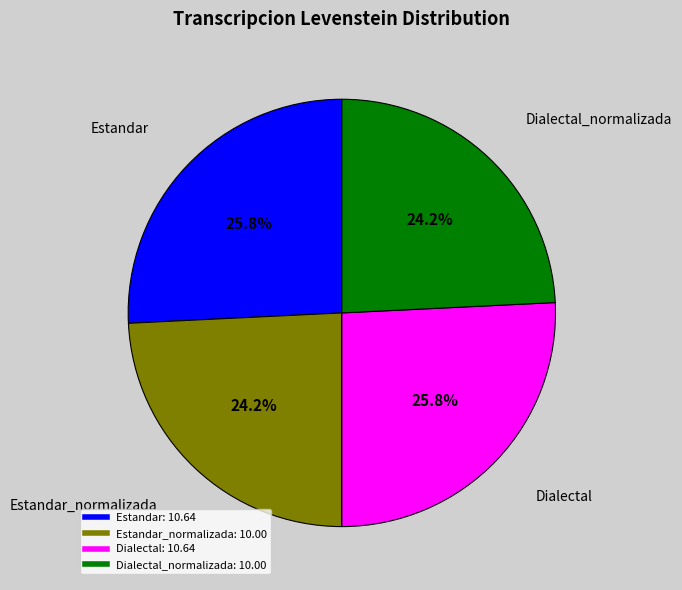

Does any single category account for the majority?

No